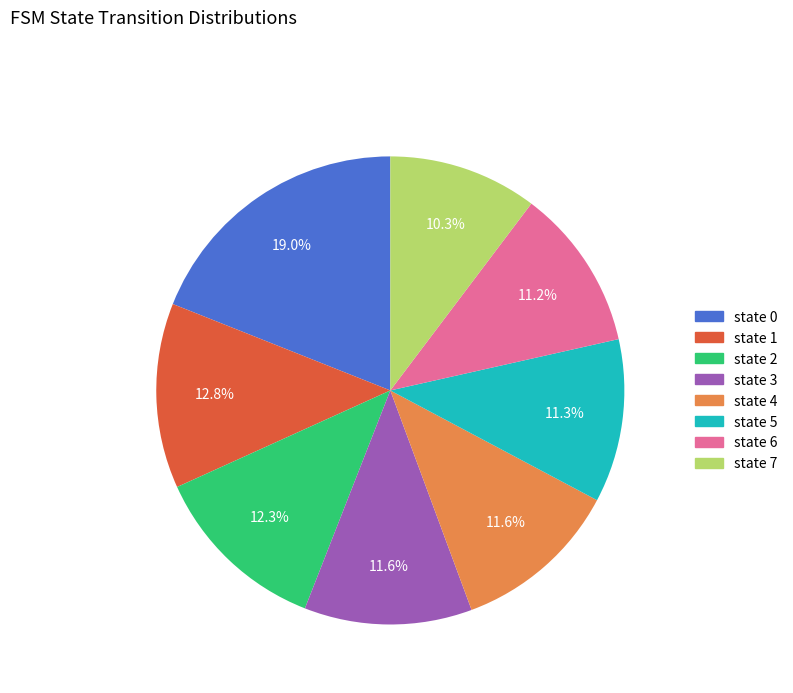

Which has a higher value, state 2 or state 3?

state 2